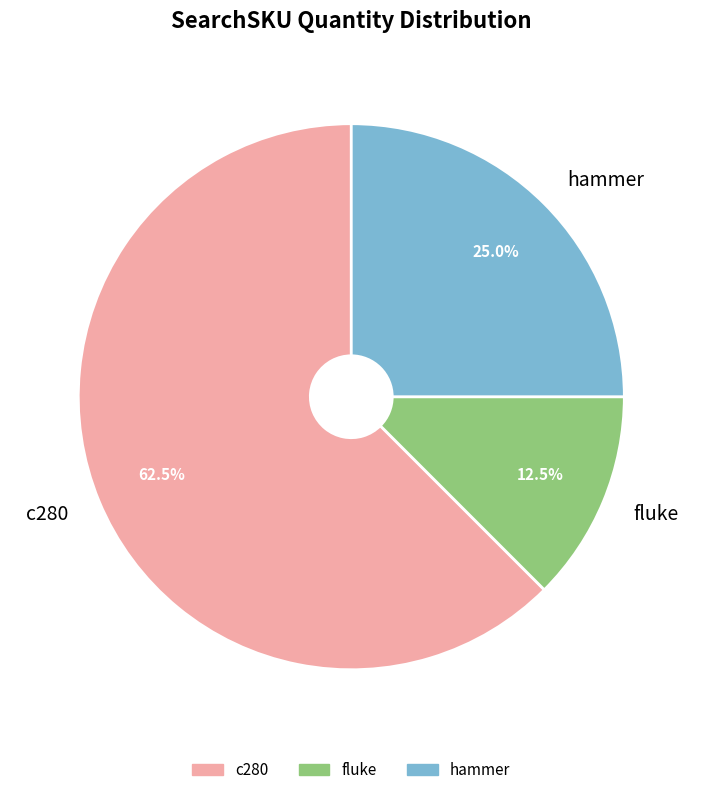

Which slice is the largest?

c280